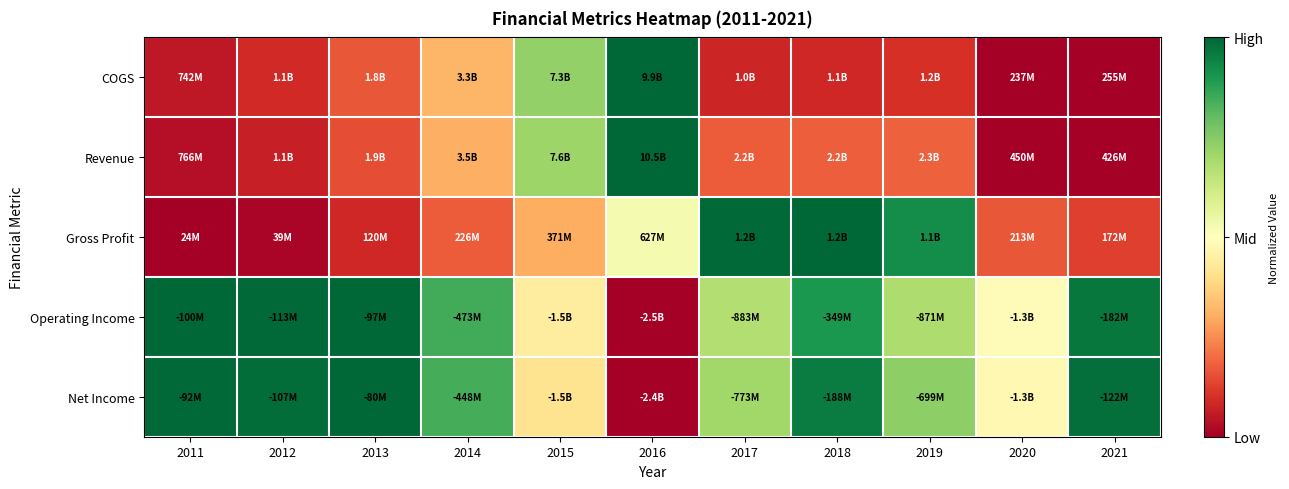

Reading left to right, what are all the values shown in this chart?

COGS: 2011=0.1	2012=0.1	2013=0.2	2014=0.3	2015=0.7	2016=1.0	2017=0.1	2018=0.1	2019=0.1	2020=0.0	2021=0.0
Revenue: 2011=0.0	2012=0.1	2013=0.2	2014=0.3	2015=0.7	2016=1.0	2017=0.2	2018=0.2	2019=0.2	2020=0.0	2021=0.0
Gross Profit: 2011=0.0	2012=0.0	2013=0.1	2014=0.2	2015=0.3	2016=0.5	2017=1.0	2018=1.0	2019=0.9	2020=0.2	2021=0.1
Operating Income: 2011=1.0	2012=1.0	2013=1.0	2014=0.8	2015=0.4	2016=0.0	2017=0.7	2018=0.9	2019=0.7	2020=0.5	2021=1.0
Net Income: 2011=1.0	2012=1.0	2013=1.0	2014=0.8	2015=0.4	2016=0.0	2017=0.7	2018=1.0	2019=0.7	2020=0.5	2021=1.0